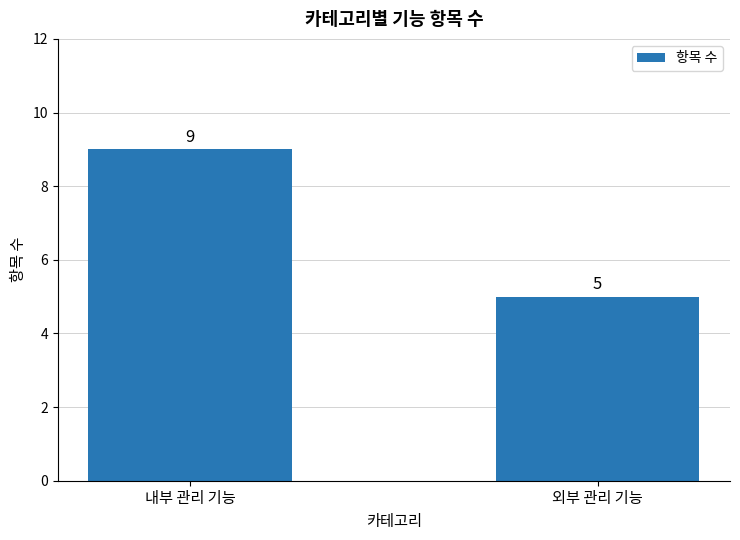

Which label corresponds to the largest value in the chart?

내부 관리 기능